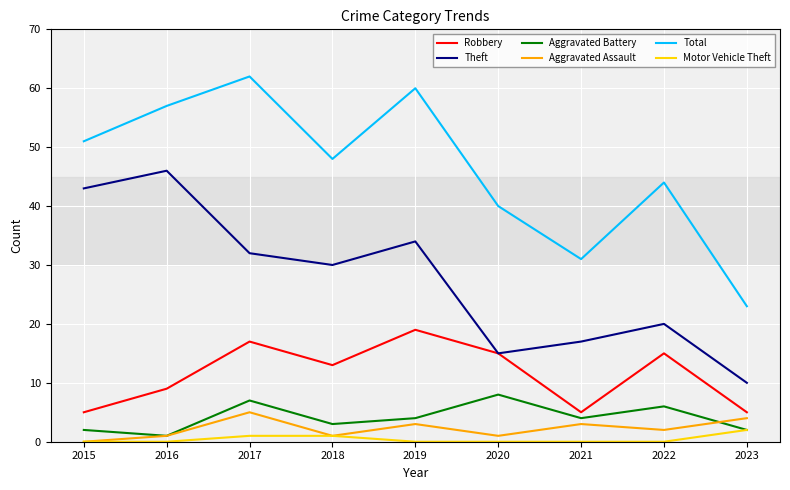

Rank the series by their maximum value, from highest to lowest.

Total, Theft, Robbery, Aggravated Battery, Aggravated Assault, Motor Vehicle Theft